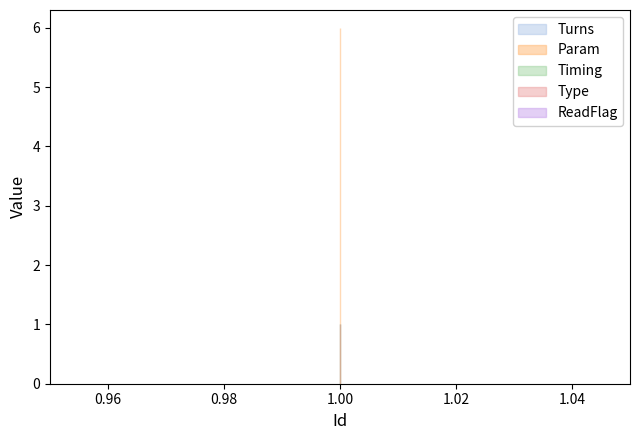

The Timing series shows 1 at 1. True or false?

True